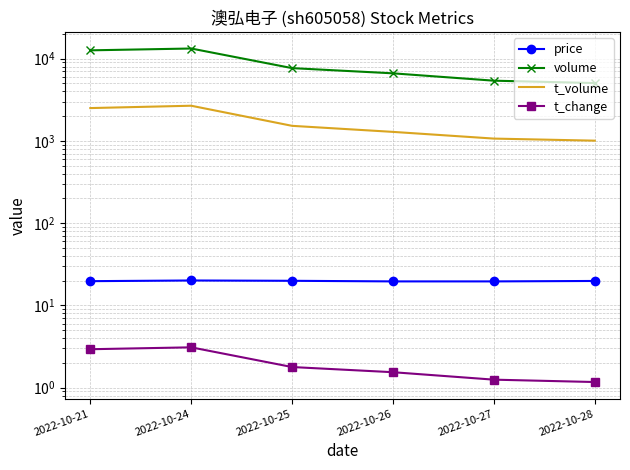

What is the highest value of the t_change series?

3.1